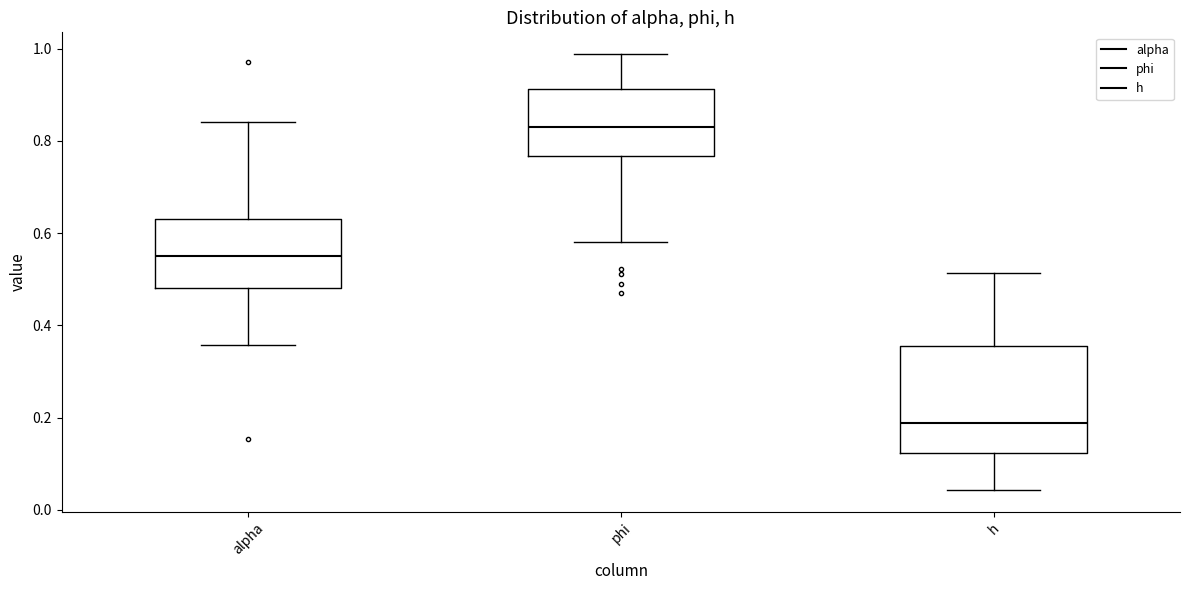

Reading left to right, read every box against the y-axis: the position of its median line, the range the box covers, and the ends of its whiskers. The values are not printed on the chart, so give them approximately, as read against the axis.

alpha: median 0.56, box 0.48 to 0.64, whiskers 0.36 to 0.84
phi: median 0.84, box 0.76 to 0.92, whiskers 0.58 to 0.98
h: median 0.18, box 0.12 to 0.36, whiskers 0.04 to 0.52